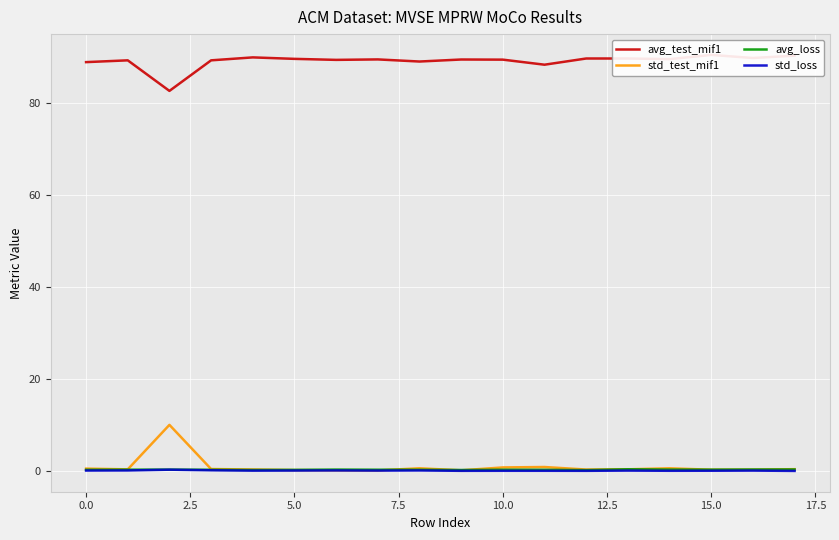

Is it true that std_test_mif1 equals 0.2 at 5.0?

True